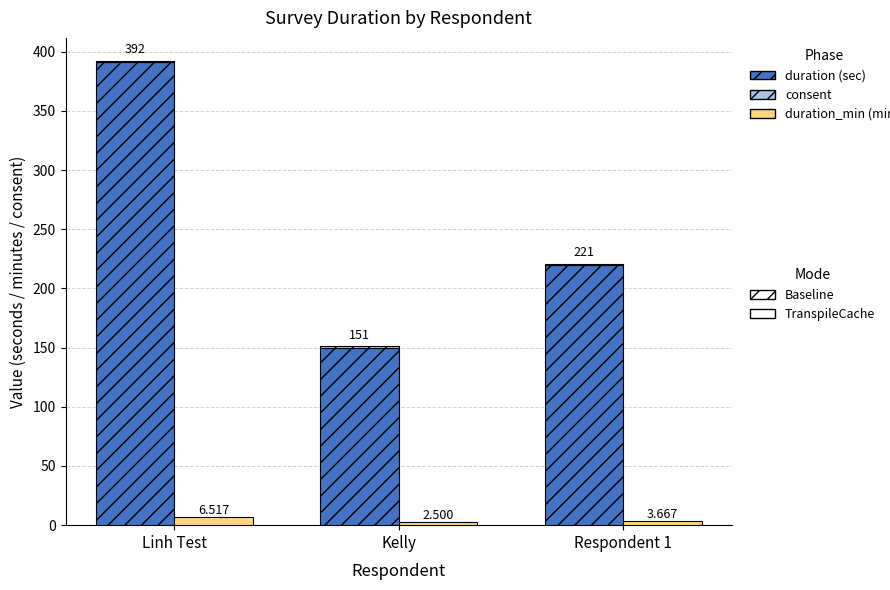

What is the value of the consent bar at the 1st from the left?

1.0